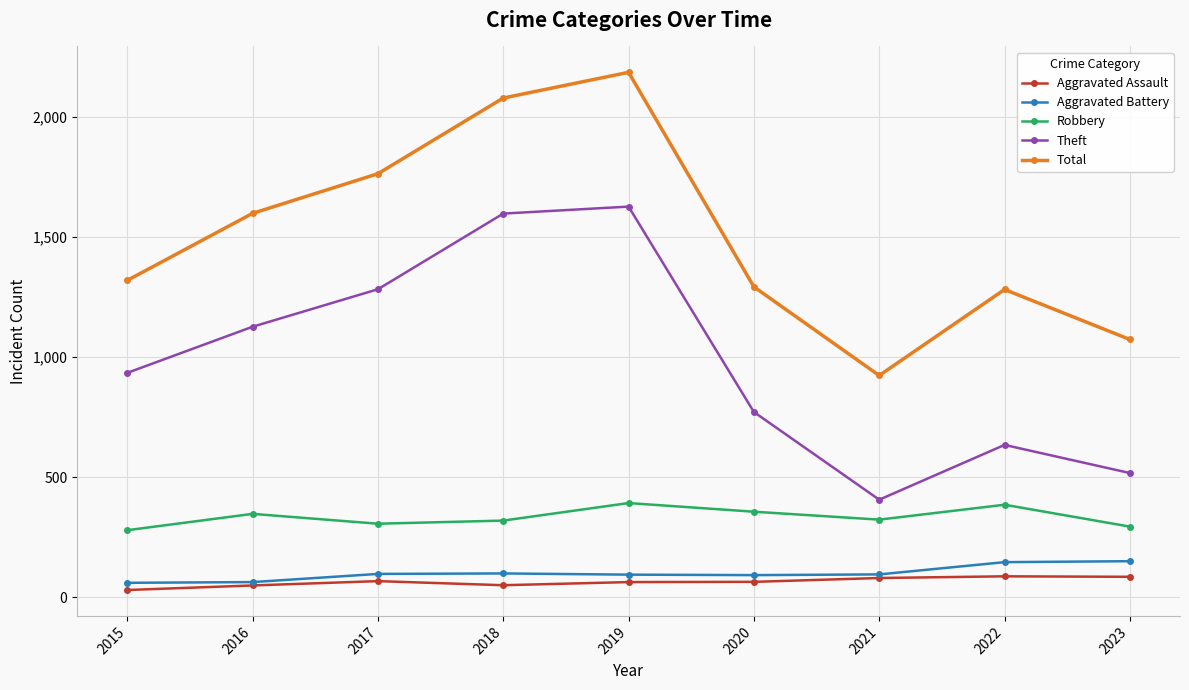

How many categories are shown in the chart?

9